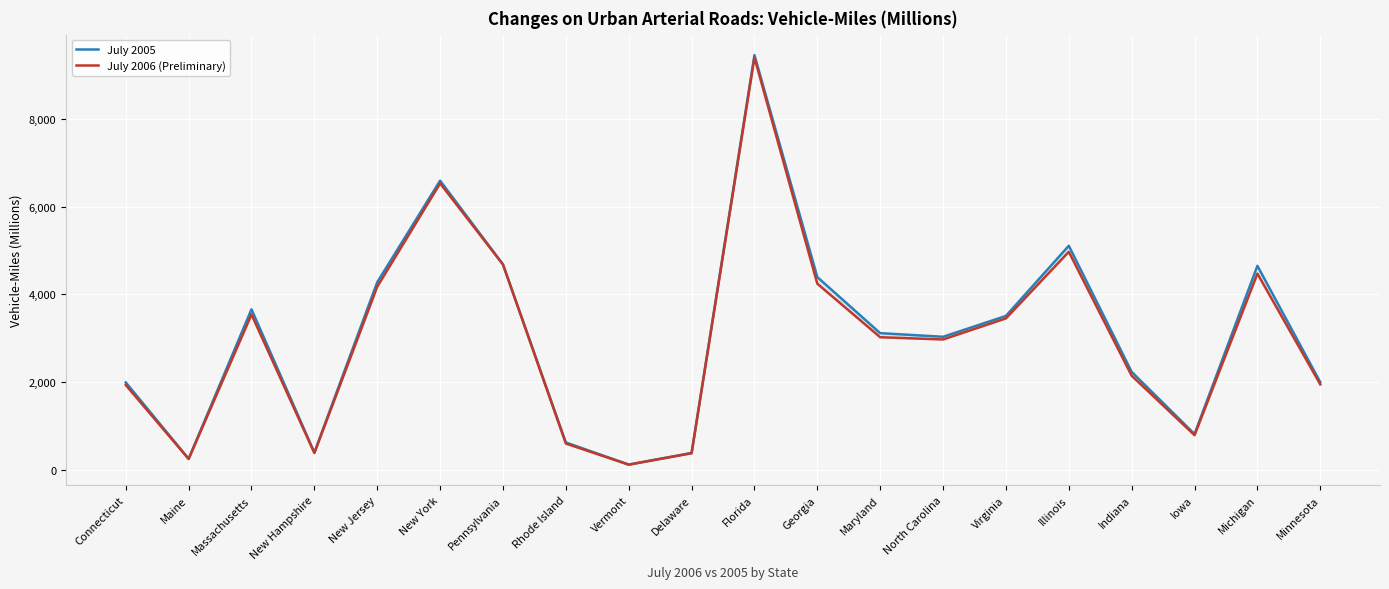

Between New Jersey and Vermont, which series saw the biggest shift?

July 2005